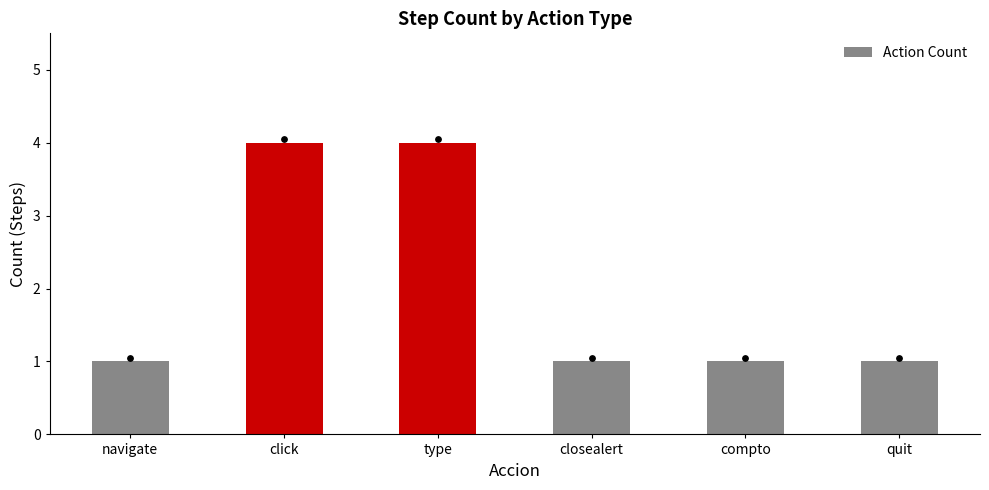

What is the ratio of the value at closealert to the value at navigate?

1.0